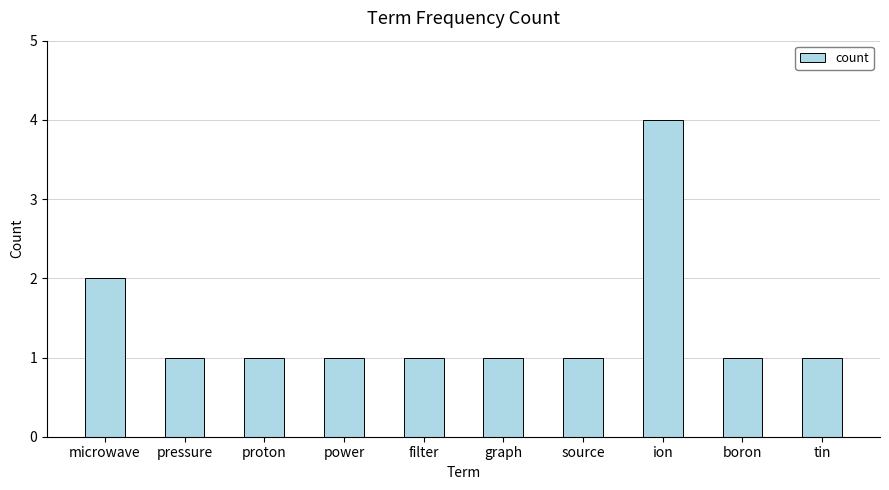

What is the sum of the values at boron and source?

2